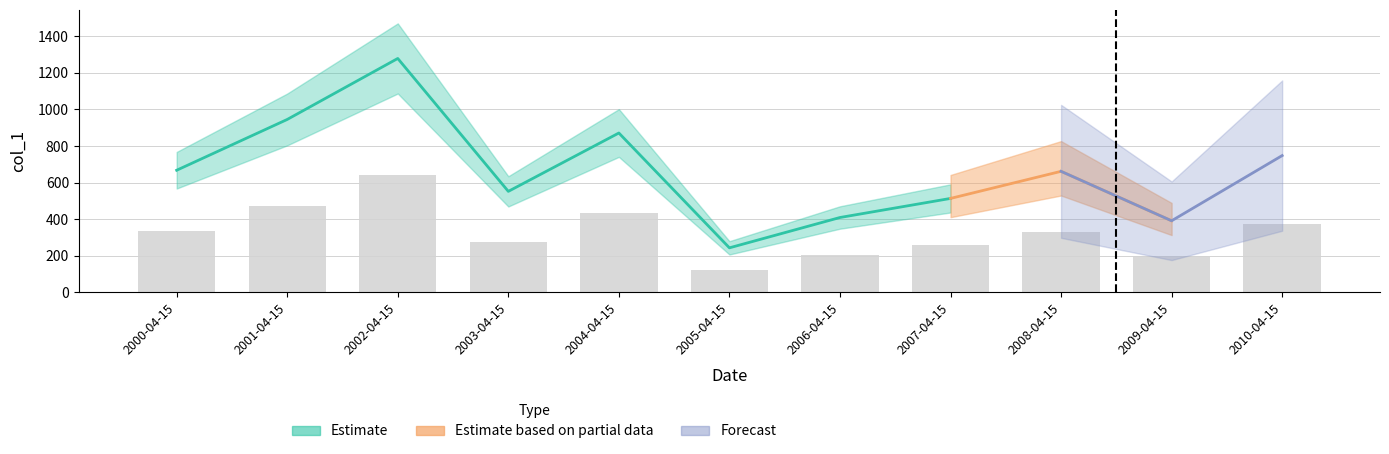

Are the bars grouped side by side (vs. stacked)?

No